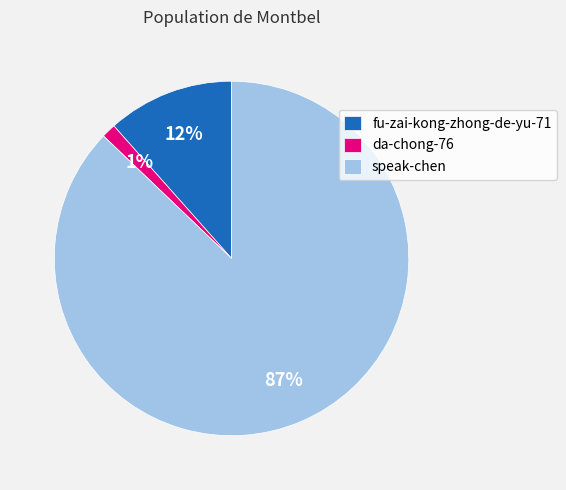

Which has a higher value, speak-chen or da-chong-76?

speak-chen